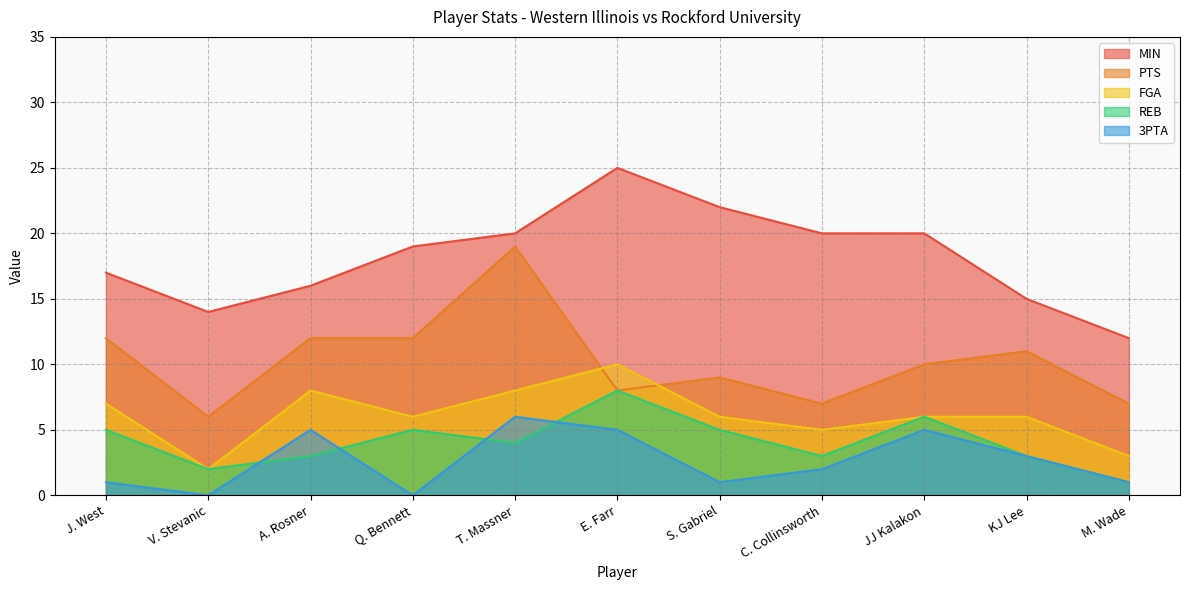

True or false: 3PTA and MIN intersect in this chart.

False